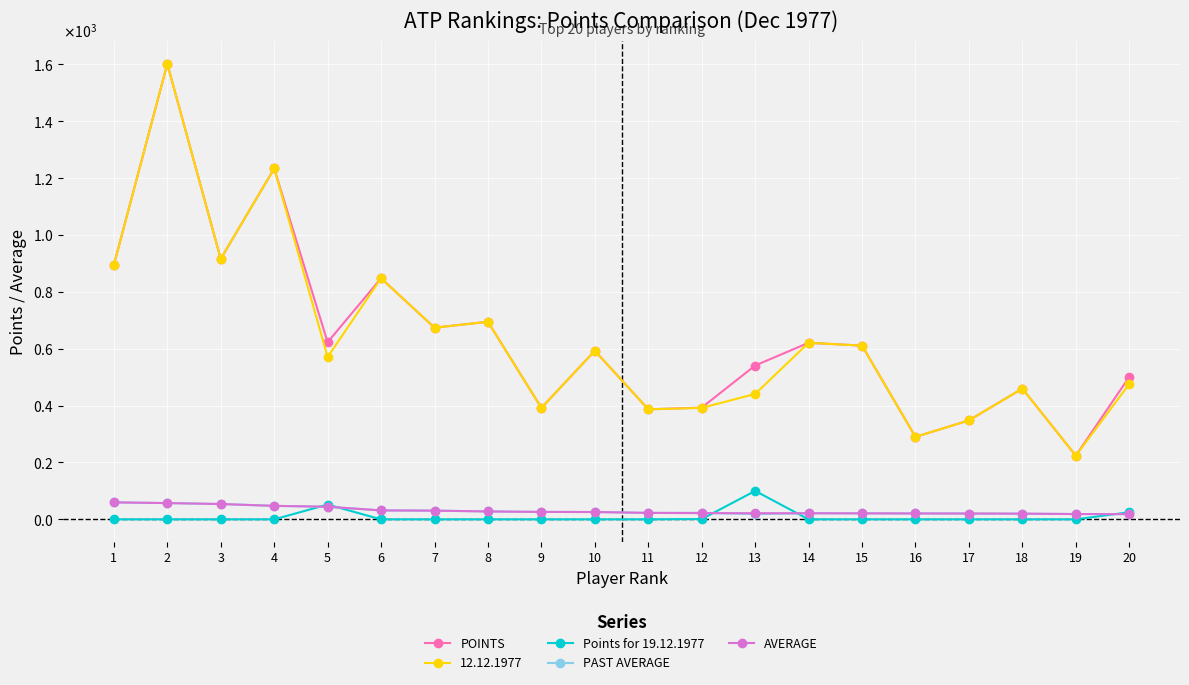

Is it true that POINTS equals 895.0 at 1?

True